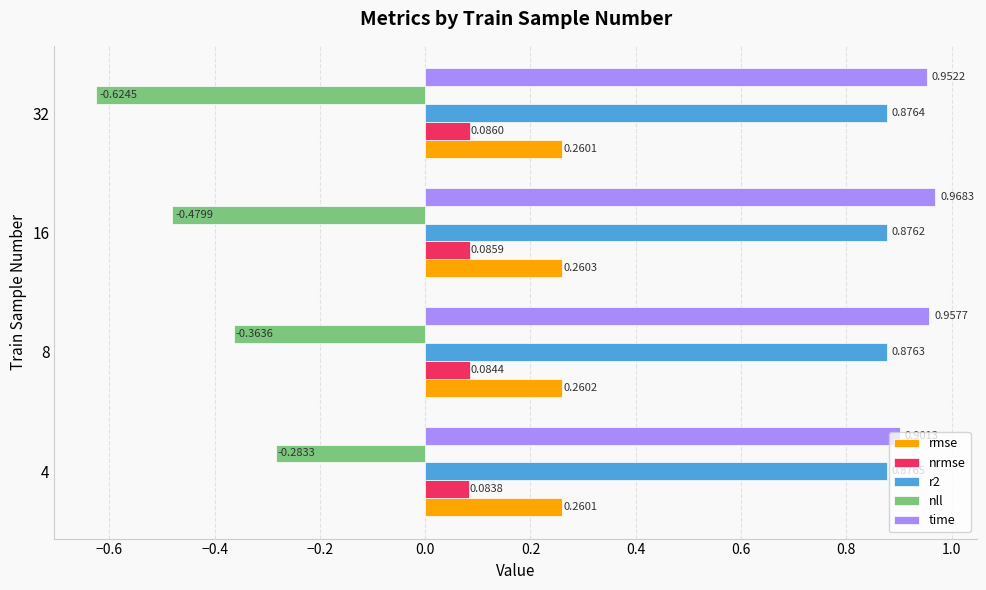

Which series has the widest spread of values?

nll